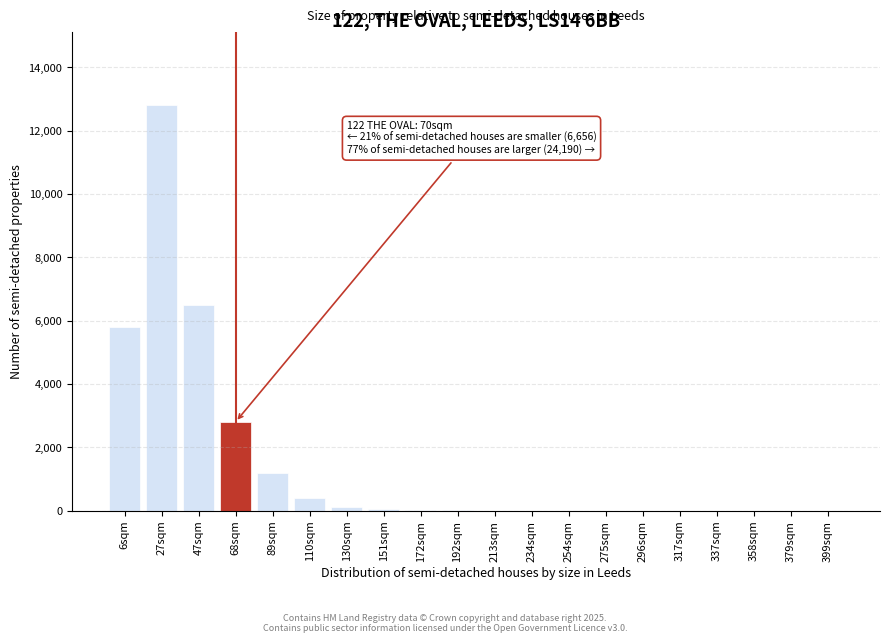

Is it true that the value at 275sqm is -8265?

False